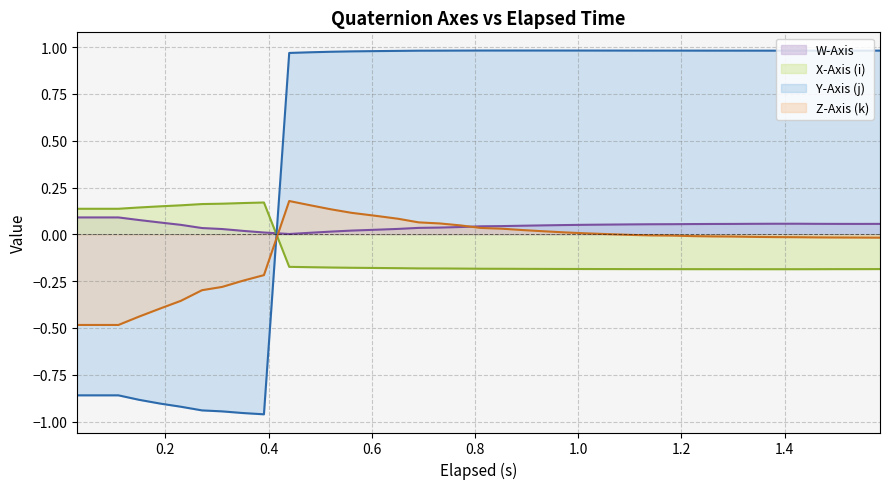

Which series has the largest range (max minus min)?

Y-Axis (j)